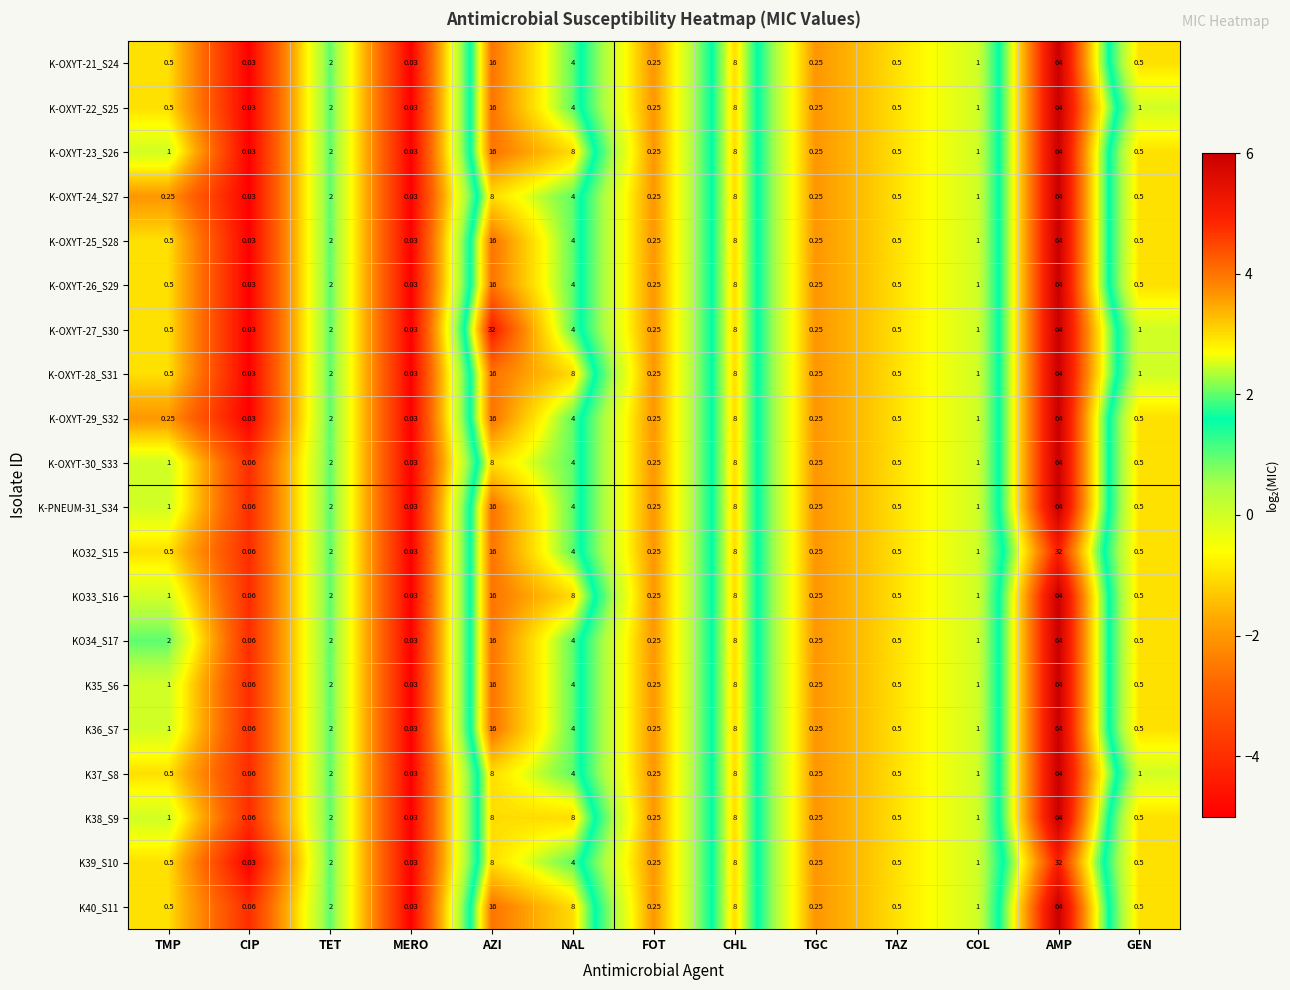

At which category is the sum across all series the highest?

AMP